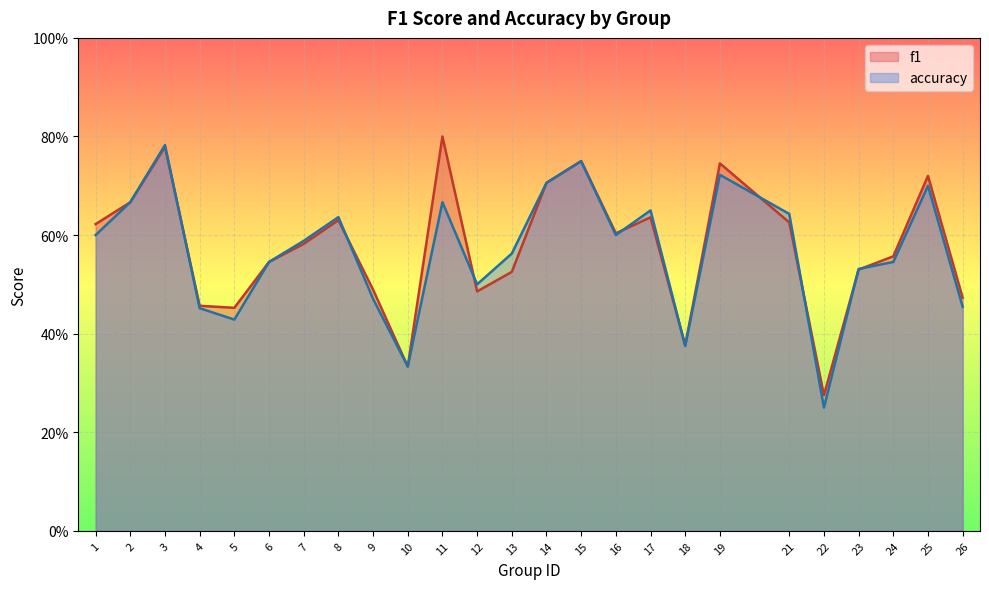

Reading left to right, list all the values displayed in this chart.

f1: 0.6	0.7	0.8	0.5	0.5	0.5	0.6	0.6	0.5	0.3	0.8	0.5	0.5	0.7	0.8	0.6	0.6	0.4	0.7	0.6	0.3	0.5	0.6	0.7	0.5
accuracy: 0.6	0.7	0.8	0.5	0.4	0.5	0.6	0.6	0.5	0.3	0.7	0.5	0.6	0.7	0.8	0.6	0.7	0.4	0.7	0.6	0.2	0.5	0.5	0.7	0.5